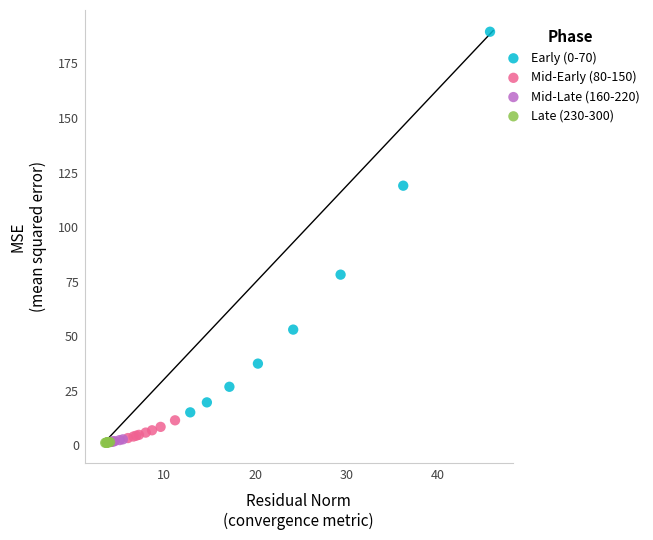

Which series has the widest spread of Y values?

Early (0-70)